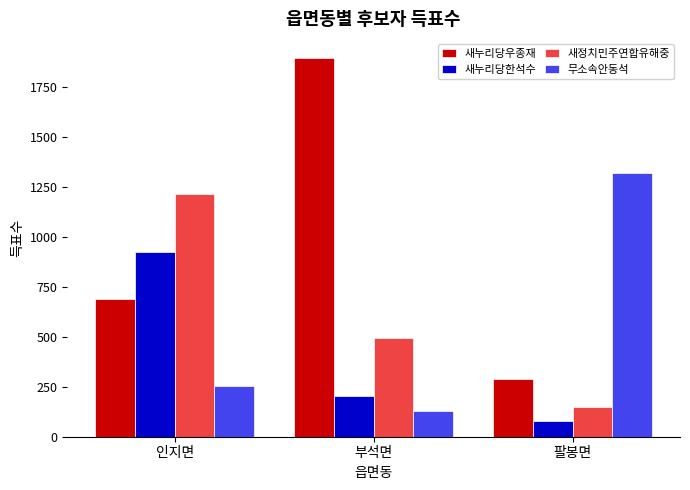

What are all the series names shown in the legend?

새누리당우종재, 새누리당한석수, 새정치민주연합유해중, 무소속안동석